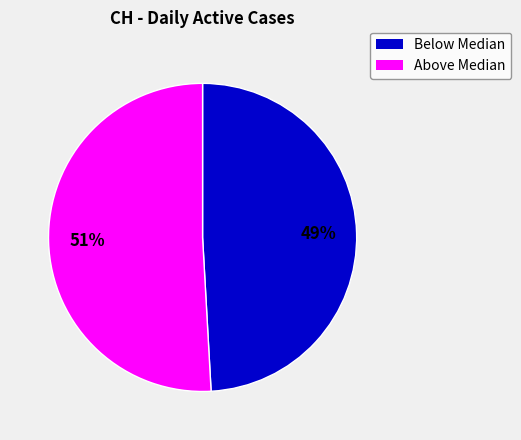

True or false: Below Median accounts for 49% of the total.

True